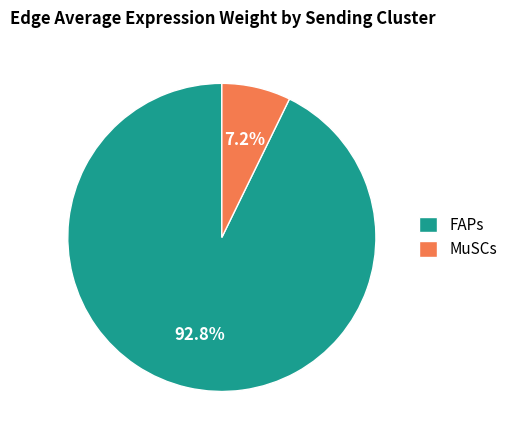

What percentage is the MuSCs slice, to the nearest percent?

7%